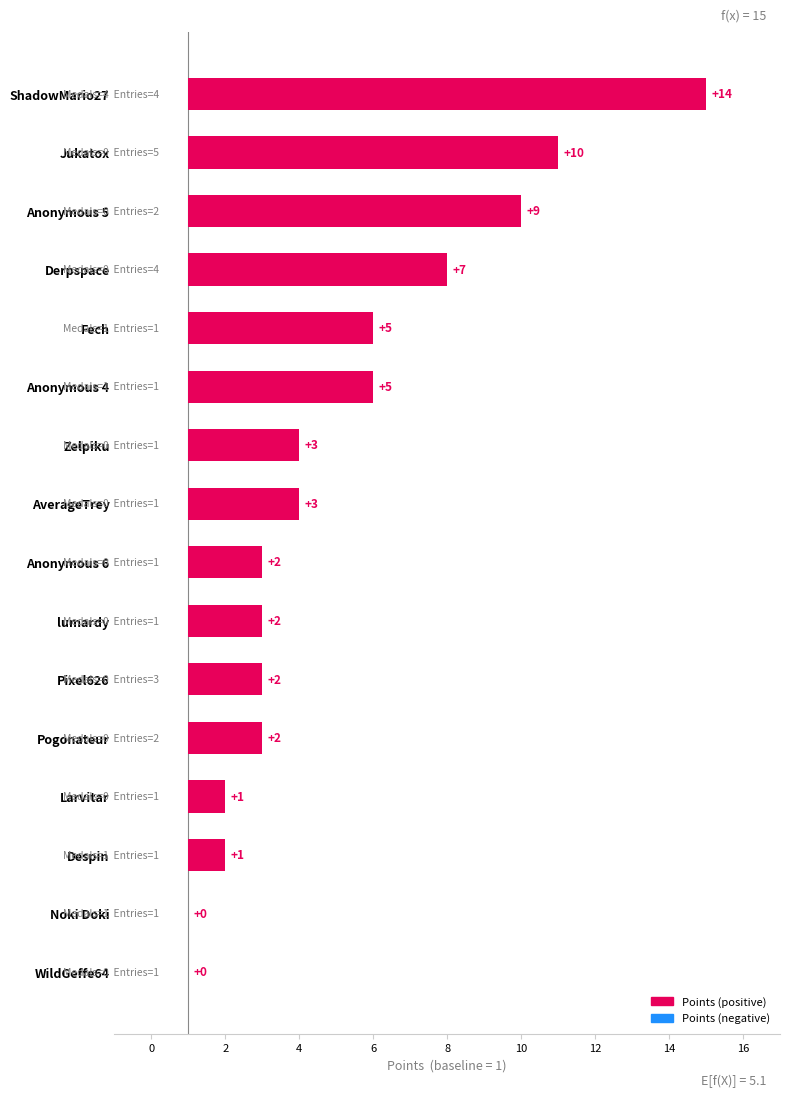

What is the average value?

4